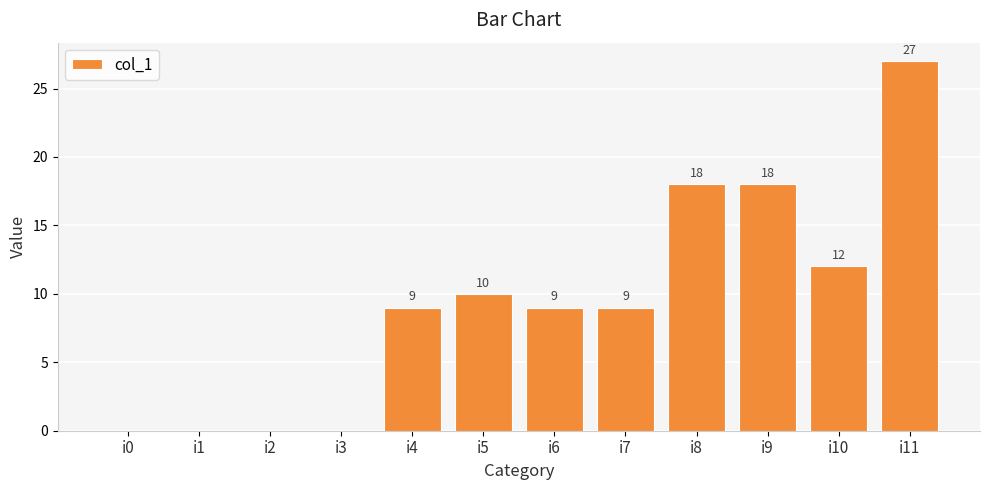

How many values are between 0 and 18?

11